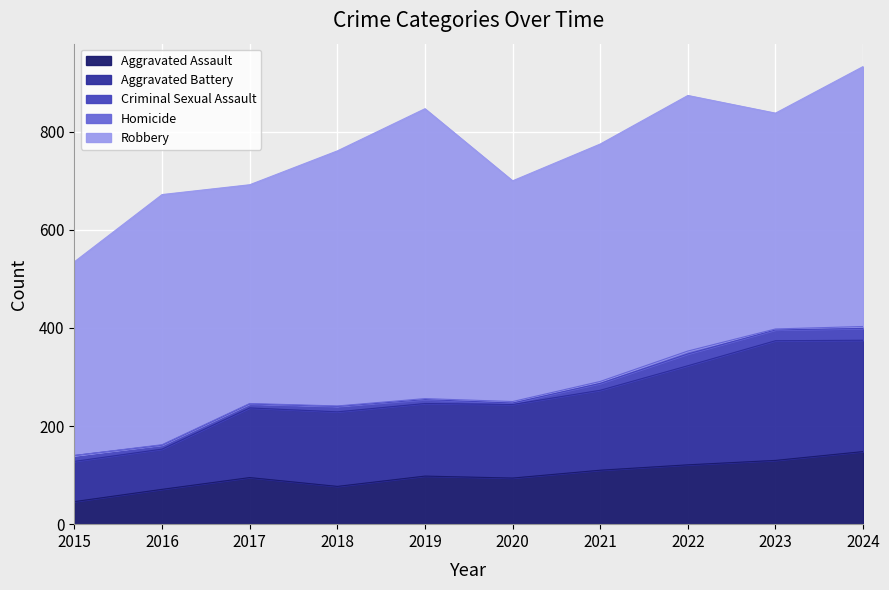

What is the difference between the Aggravated Assault values at 2022 and 2020?

27